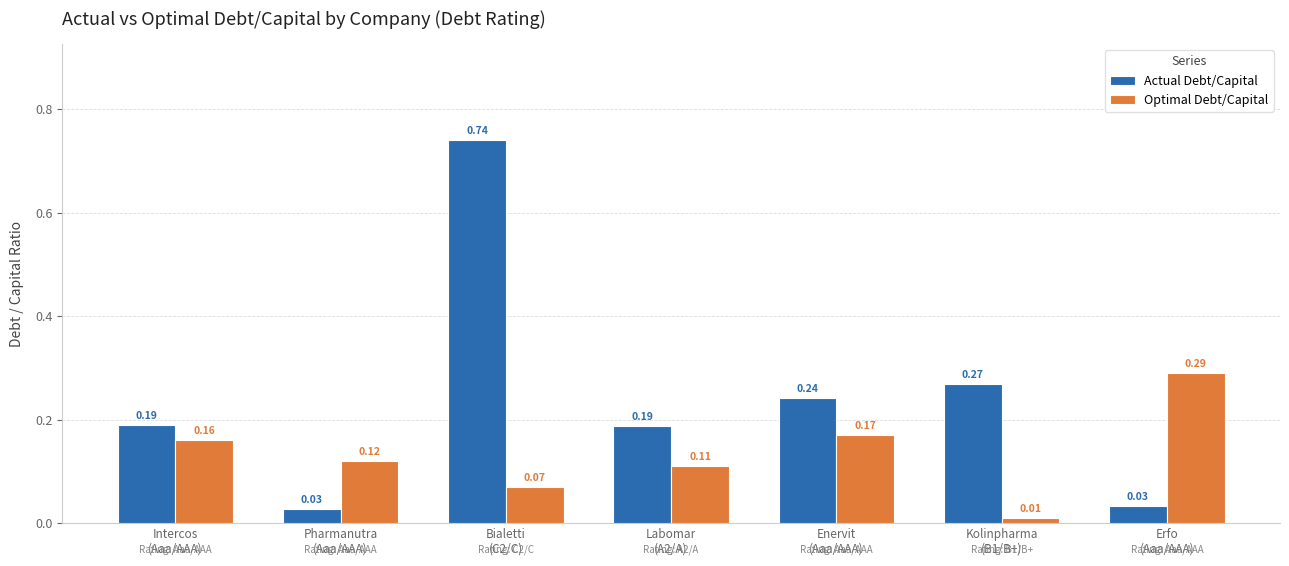

Which series has the largest range (max minus min)?

Actual Debt/Capital